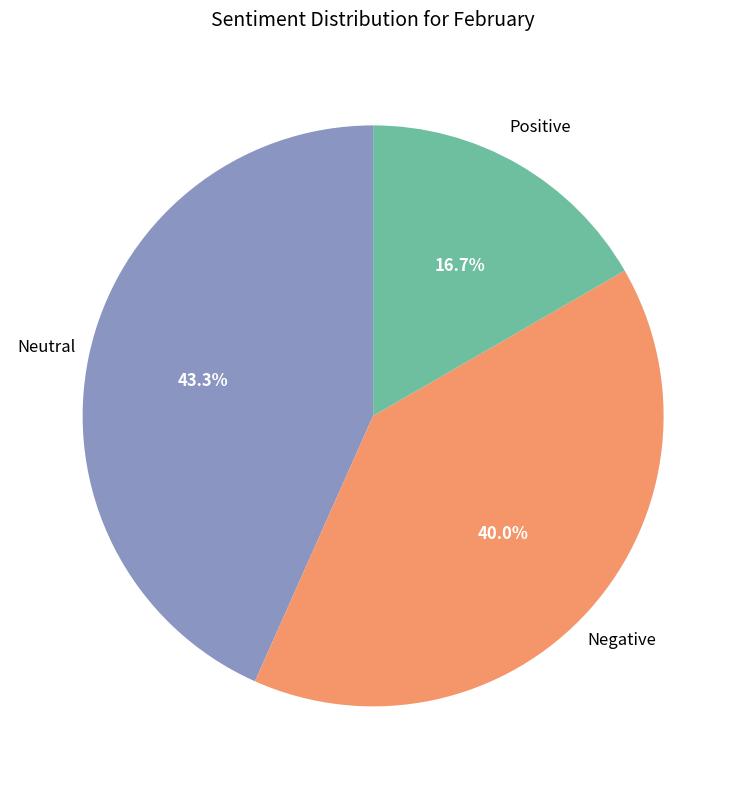

Does any single category account for the majority?

No